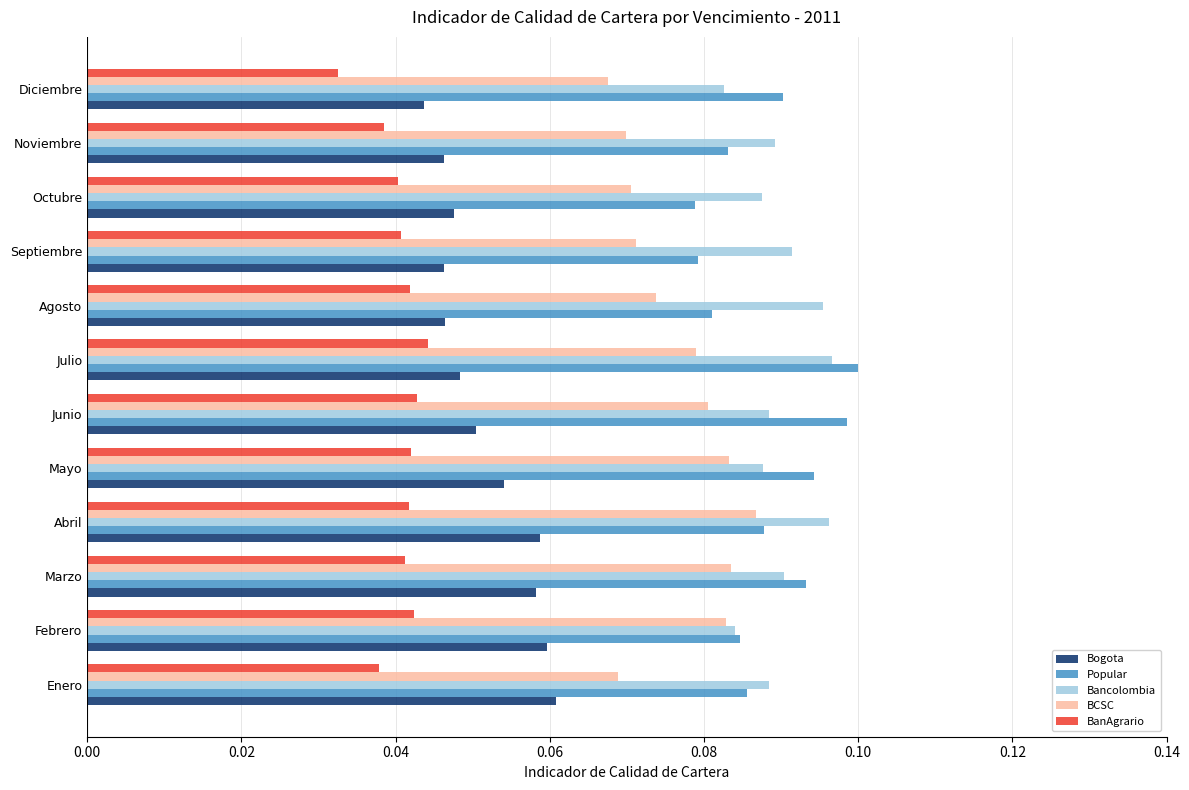

How many Bogota values are between 0 and 1?

12